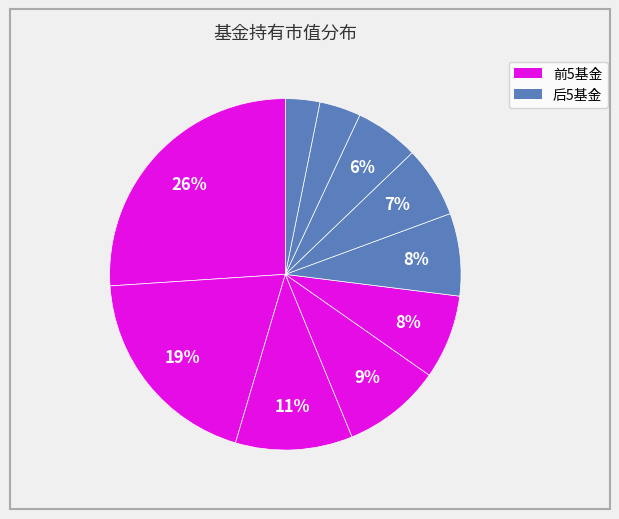

Does any single category account for the majority?

No